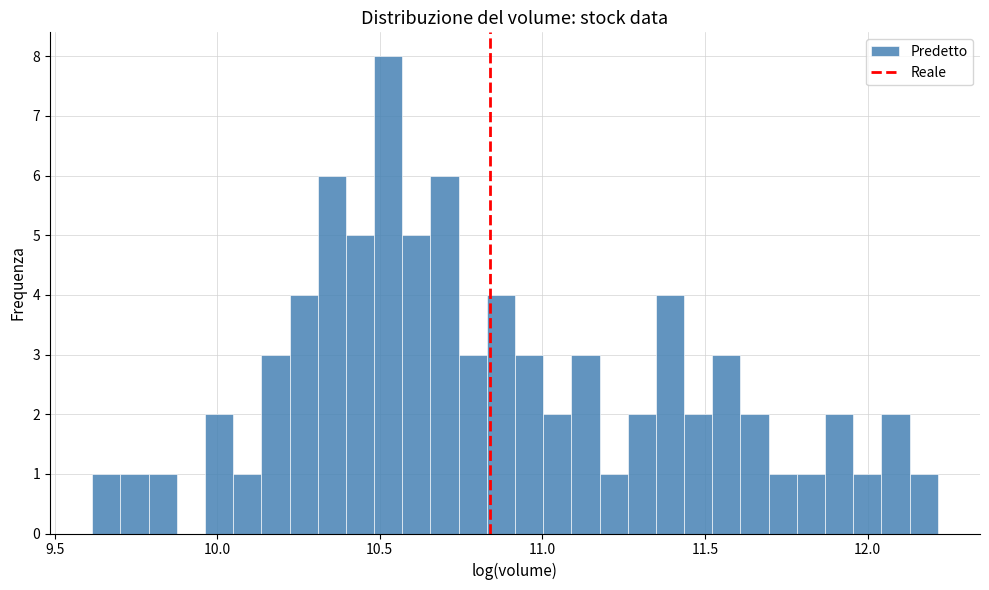

Around what value on the x-axis is the tallest bar? Give the approximate position of its centre, as read against the axis.

10.55